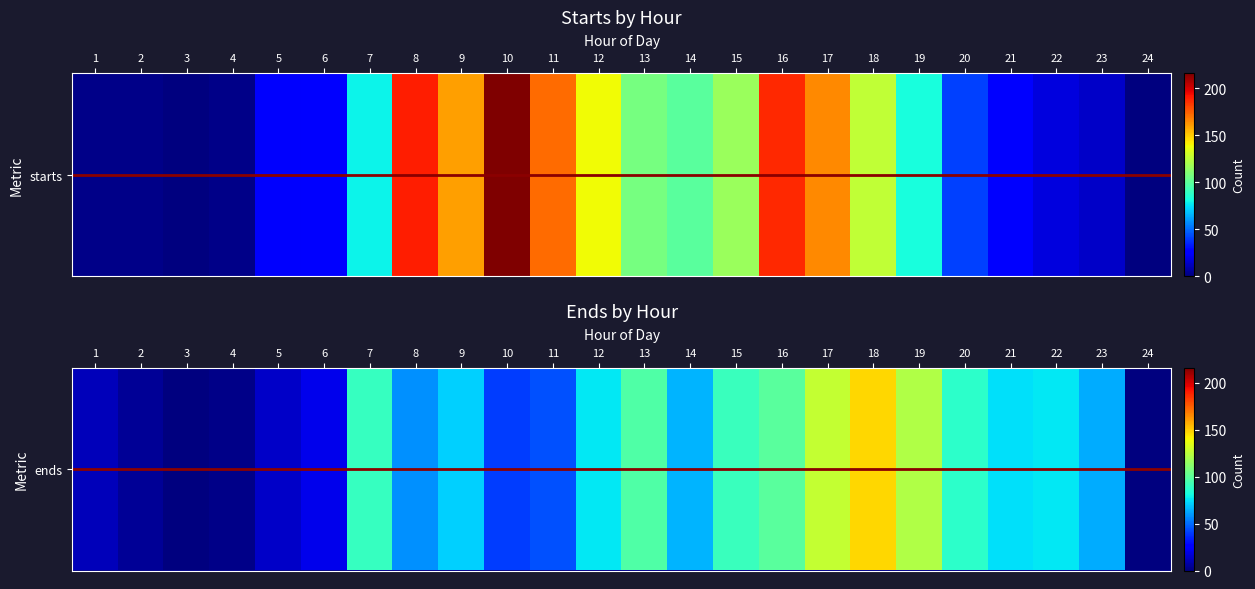

How many data points in starts are less than 82?

12